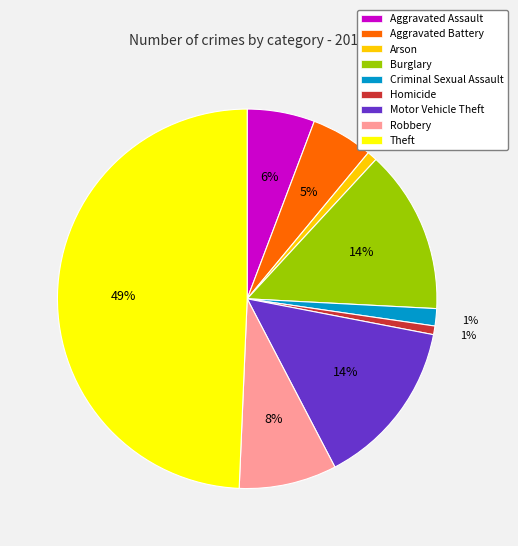

To the nearest percent, what is the average slice percentage?

11%